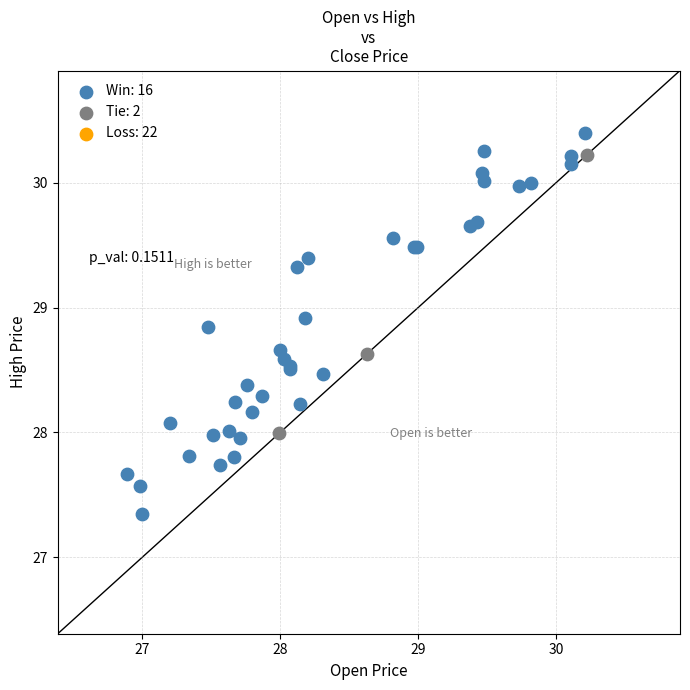

Which series reaches the minimum Y coordinate?

Win: 16